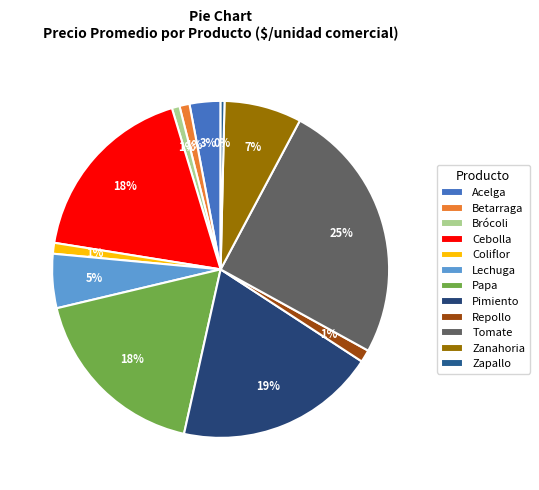

What is the ratio of the value at Coliflor to the value at Papa?

0.1